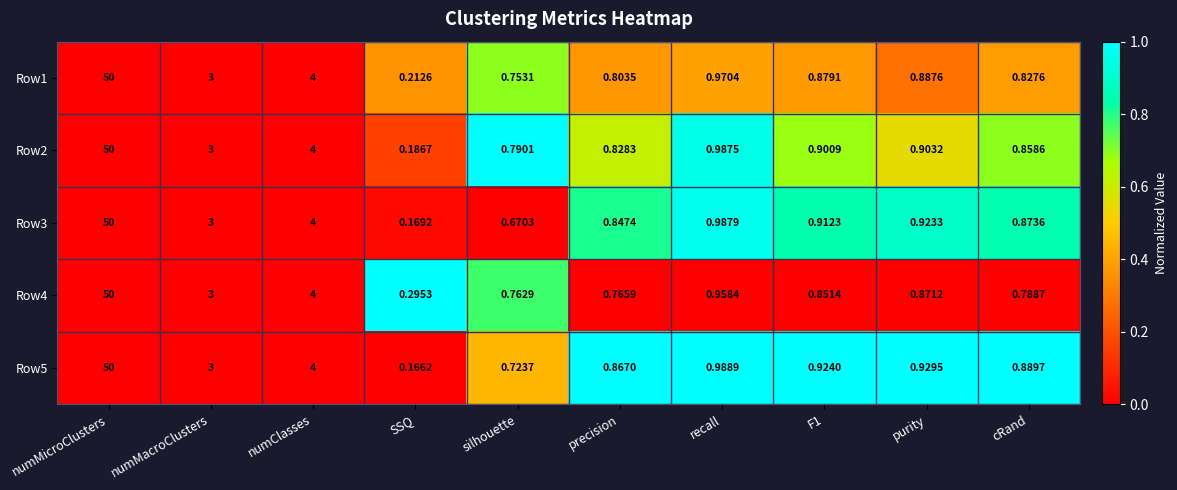

What is the greatest value displayed?

50.0